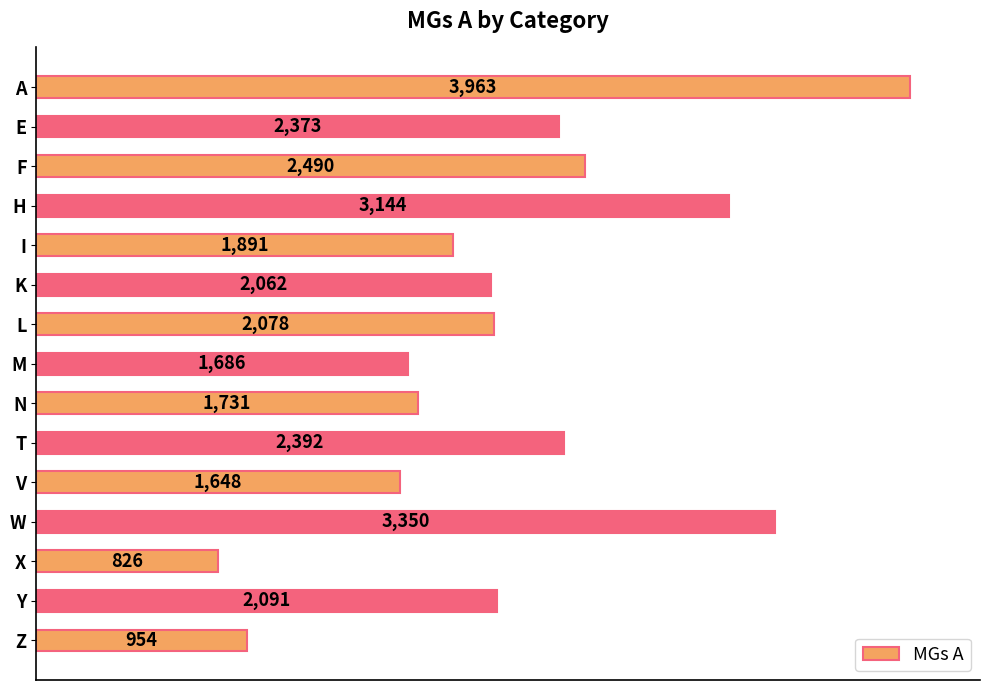

What position from the bottom is H?

12